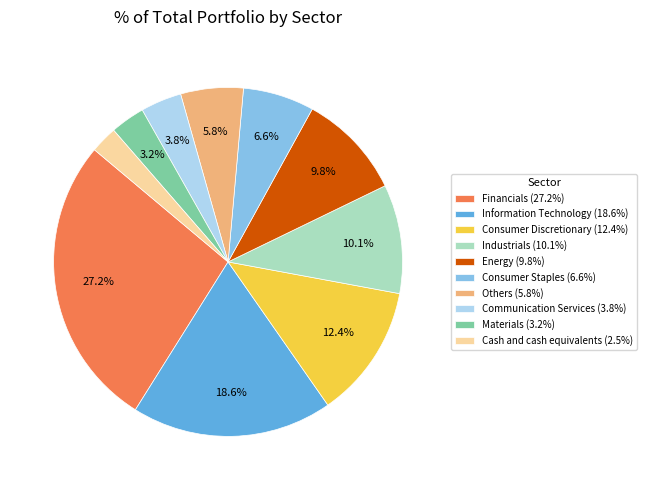

Does any single category account for the majority?

No